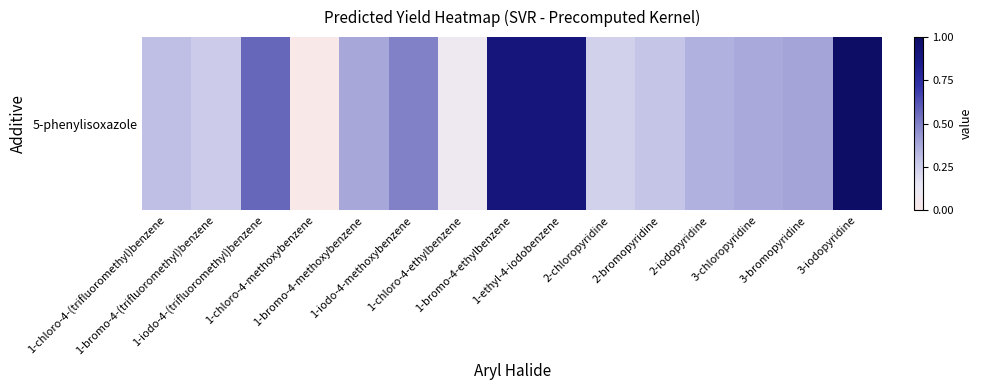

What is the average value?

23.9